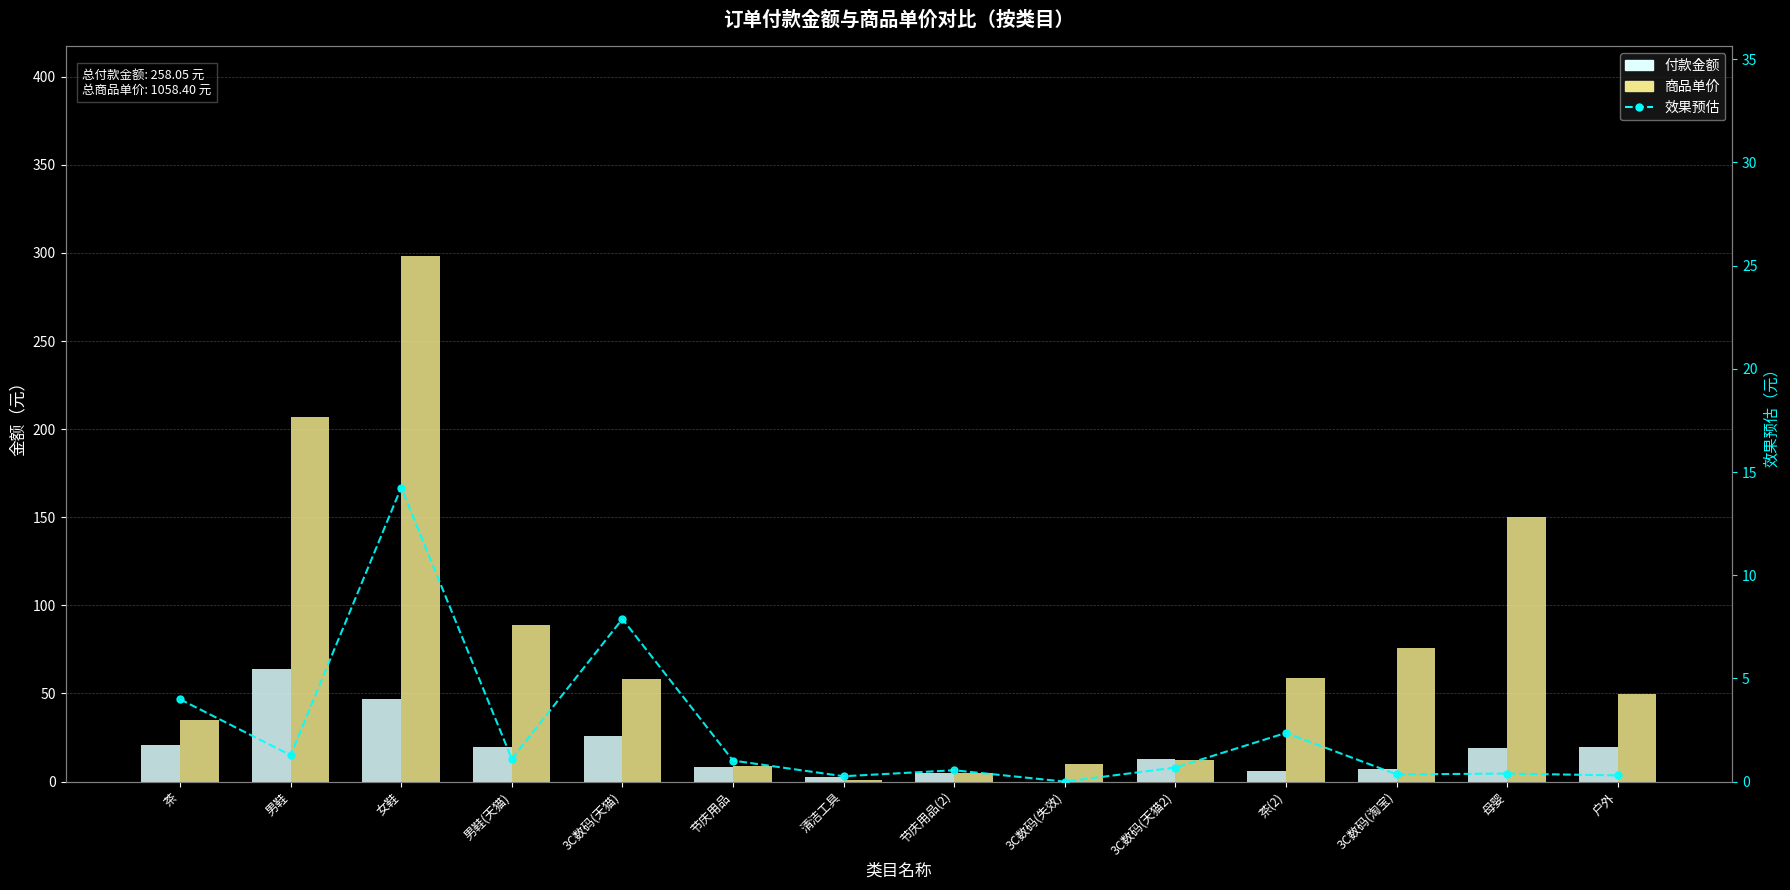

Reading right to left, what are all the values shown in this chart?

付款金额: 19.9	19.0	6.9	5.9	12.8	0.0	4.6	2.6	8.5	26.0	19.9	46.9	64.0	21.0
商品单价: 49.8	150.0	76.0	59.0	12.0	10.0	4.8	0.9	8.9	58.0	89.0	298.0	207.0	35.0
效果预估: 0.3	0.4	0.3	2.4	0.7	0.0	0.6	0.3	1.0	7.9	1.1	14.2	1.3	4.0